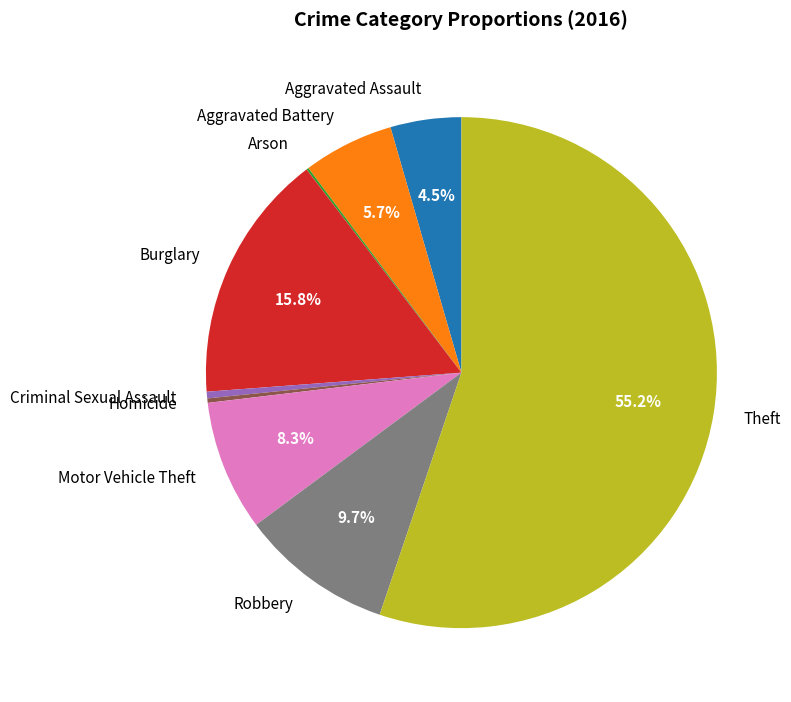

Which slice represents more than half of the pie?

Theft